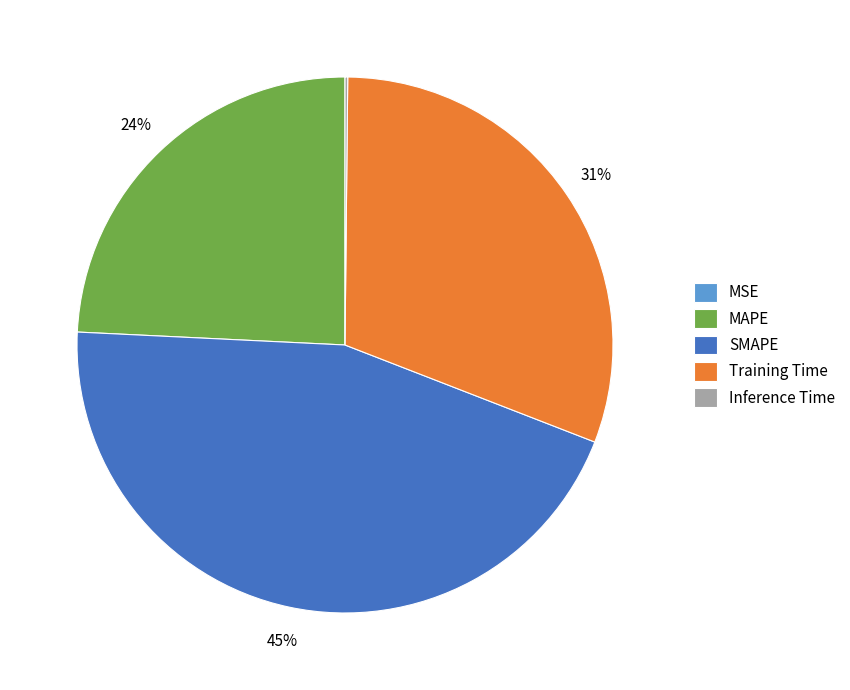

To the nearest percent, what portion does MAPE represent?

24%